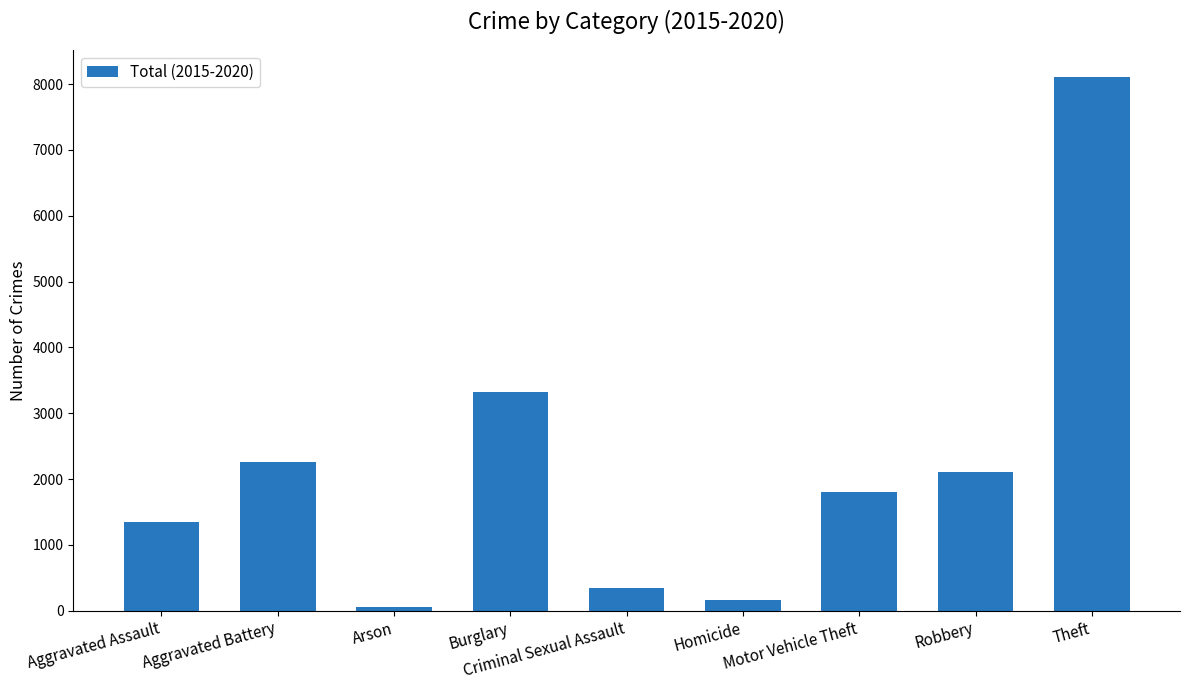

How many data points are less than 1800?

4